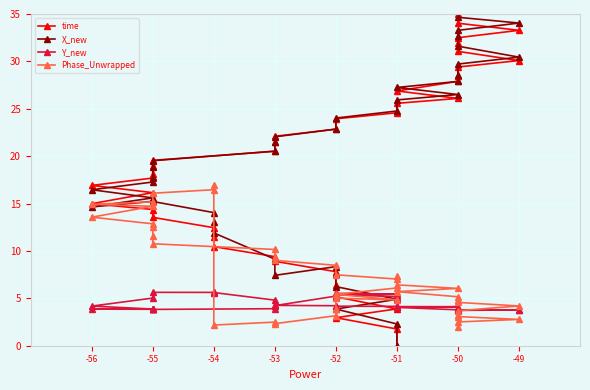

Which series ends up on top after the final intersection of X_new and time?

X_new